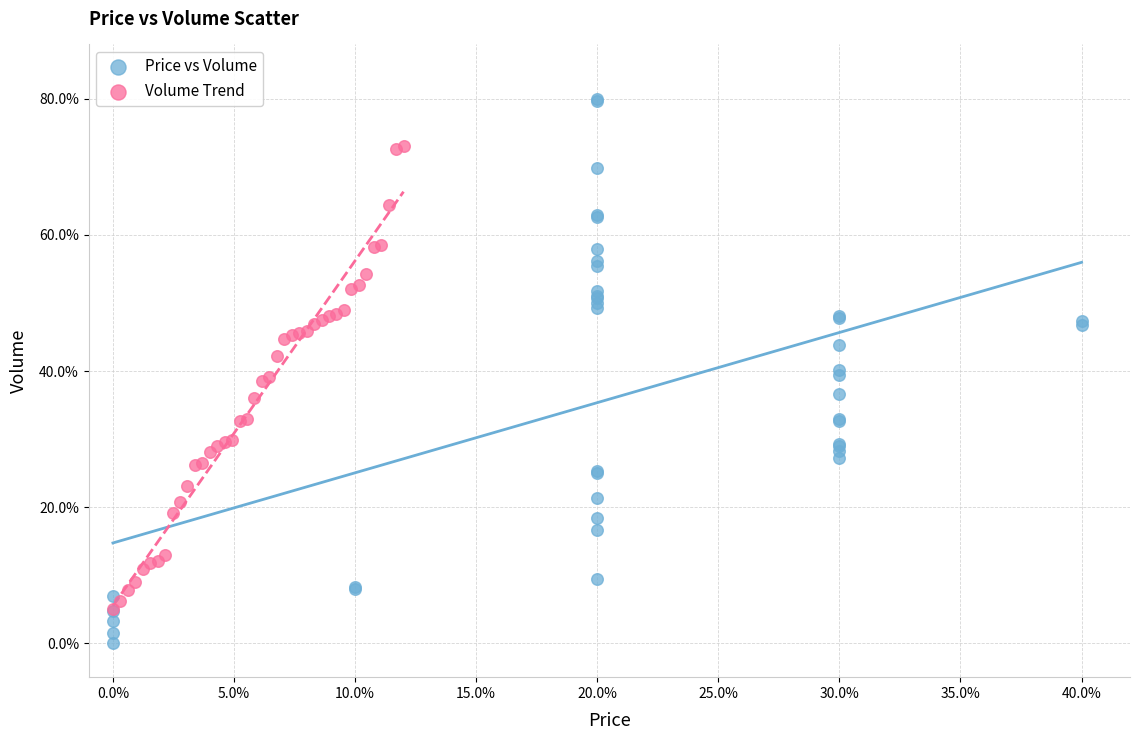

Which series has the largest Y range (max minus min)?

Price vs Volume